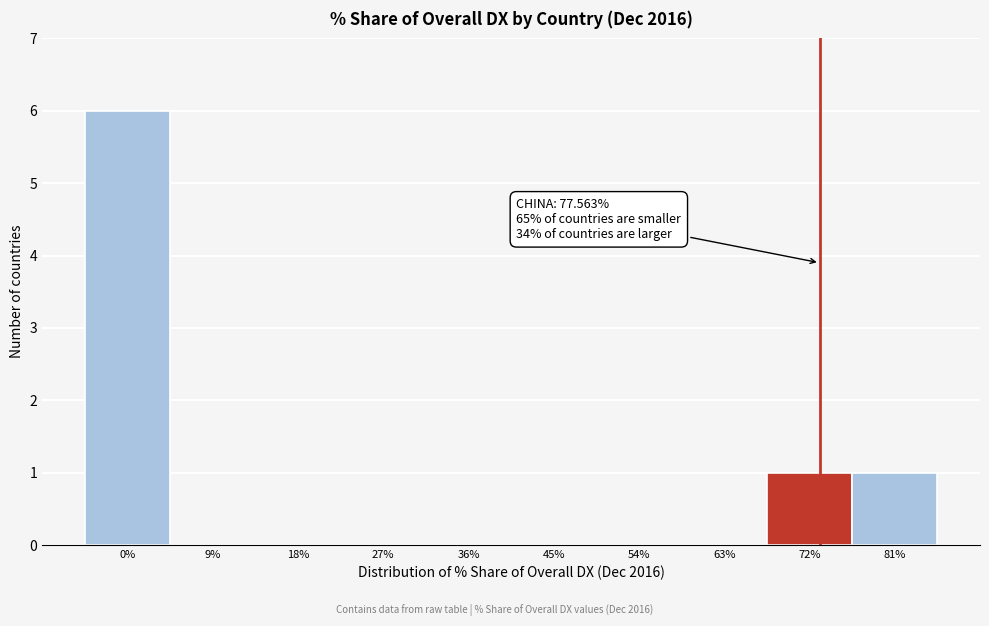

Reading left to right, extract all data points from this chart.

0%=6	9%=0	18%=0	27%=0	36%=0	45%=0	54%=0	63%=0	72%=1	81%=1